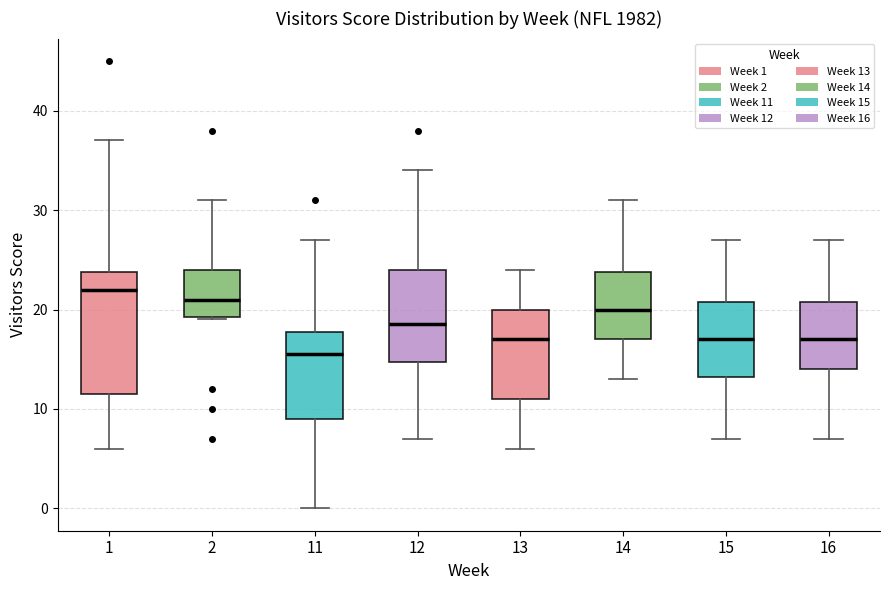

Which box's median line is the highest?

1